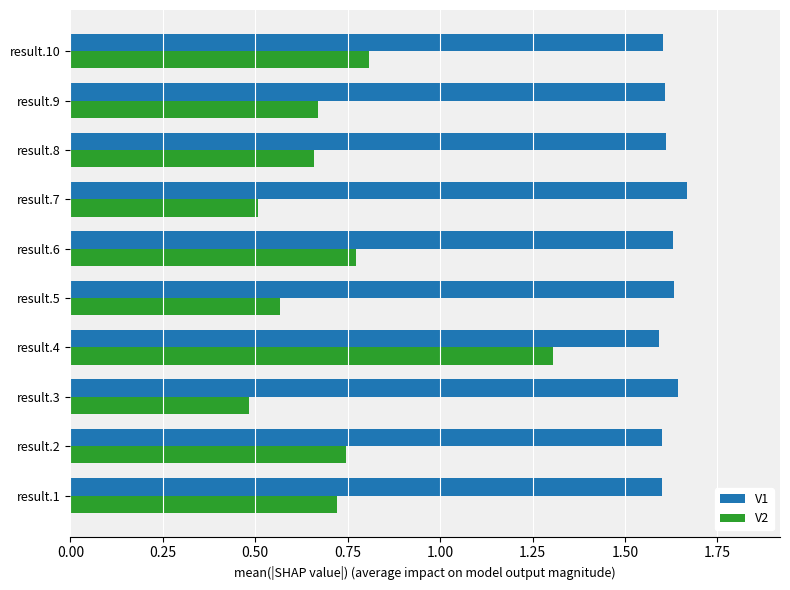

True or false: V2 has a value of 0.8 at result.10.

True